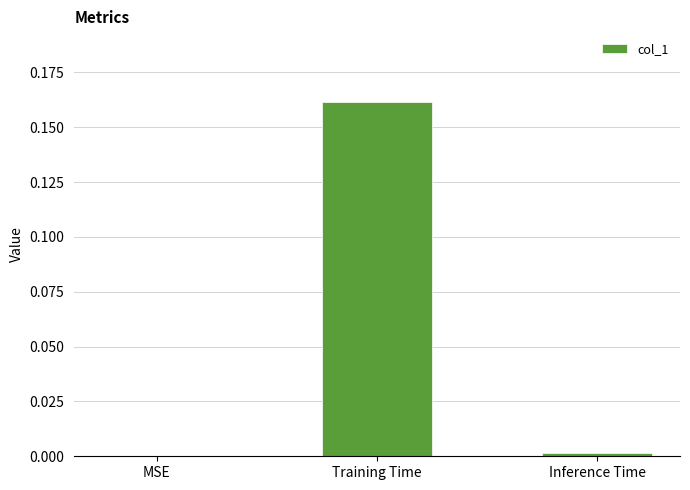

Between Inference Time and Training Time, which is larger?

Training Time